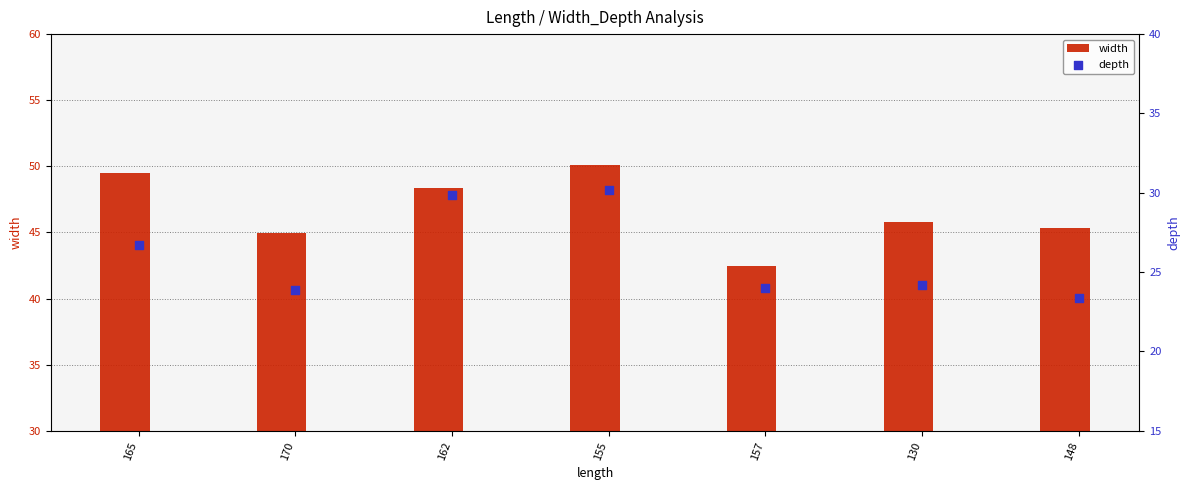

At how many categories does at least one series exceed 35?

7